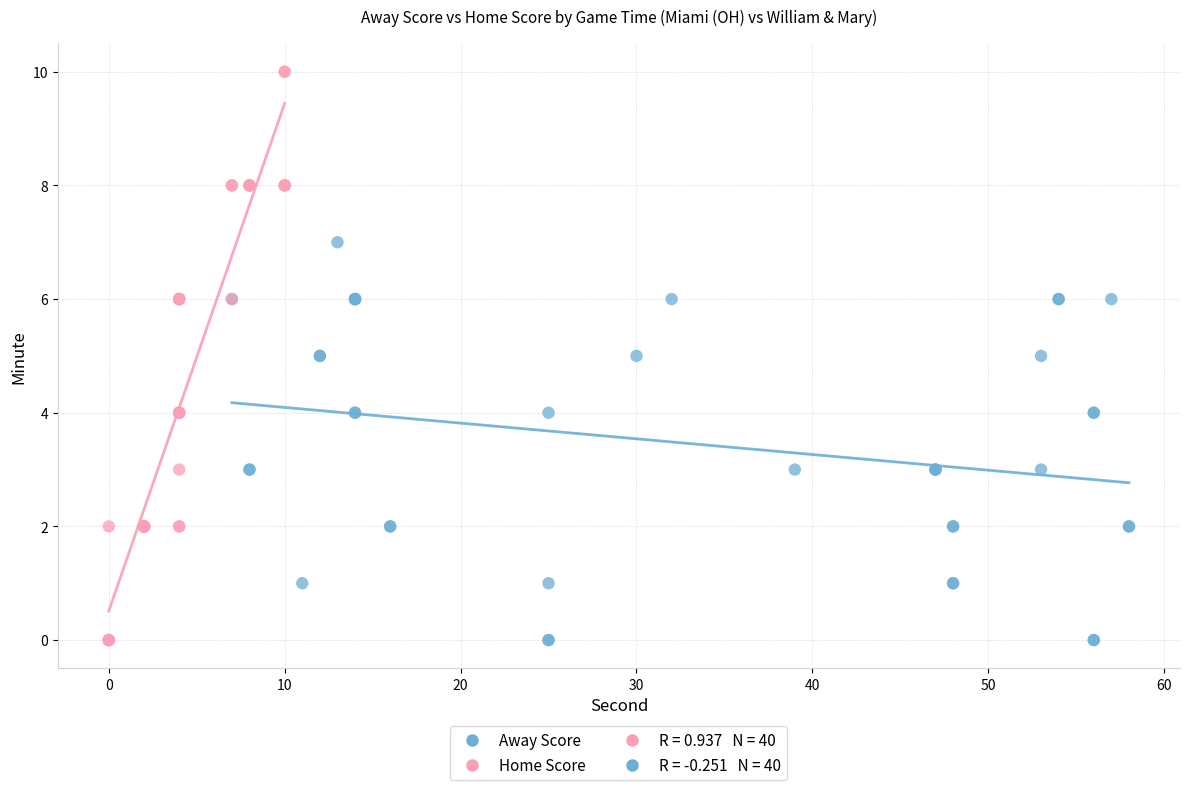

Which series contains the highest Y value?

Home Score